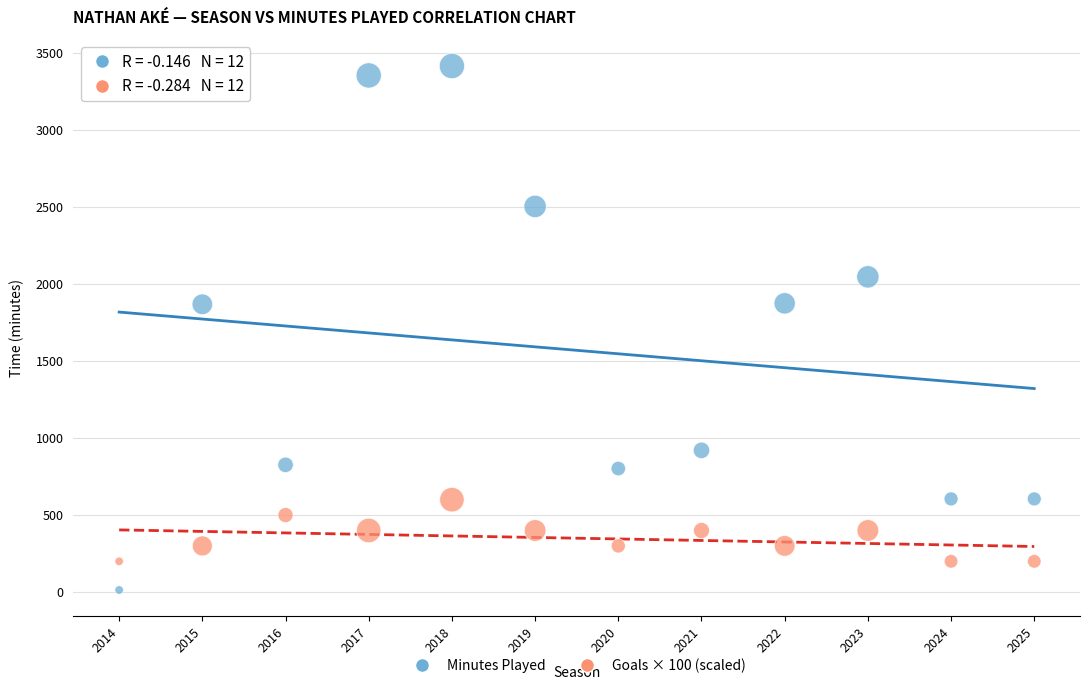

Across all data points, what is the range of Y values (max minus min)?

3400